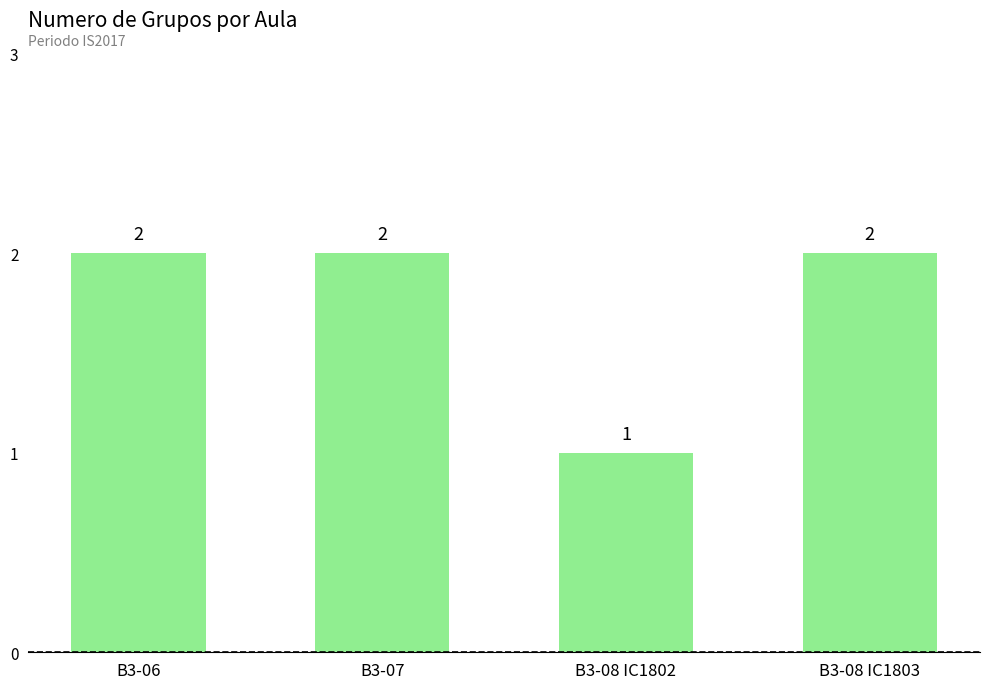

Approximately how many times larger is the value at B3-07 compared to B3-08 IC1802?

2.0